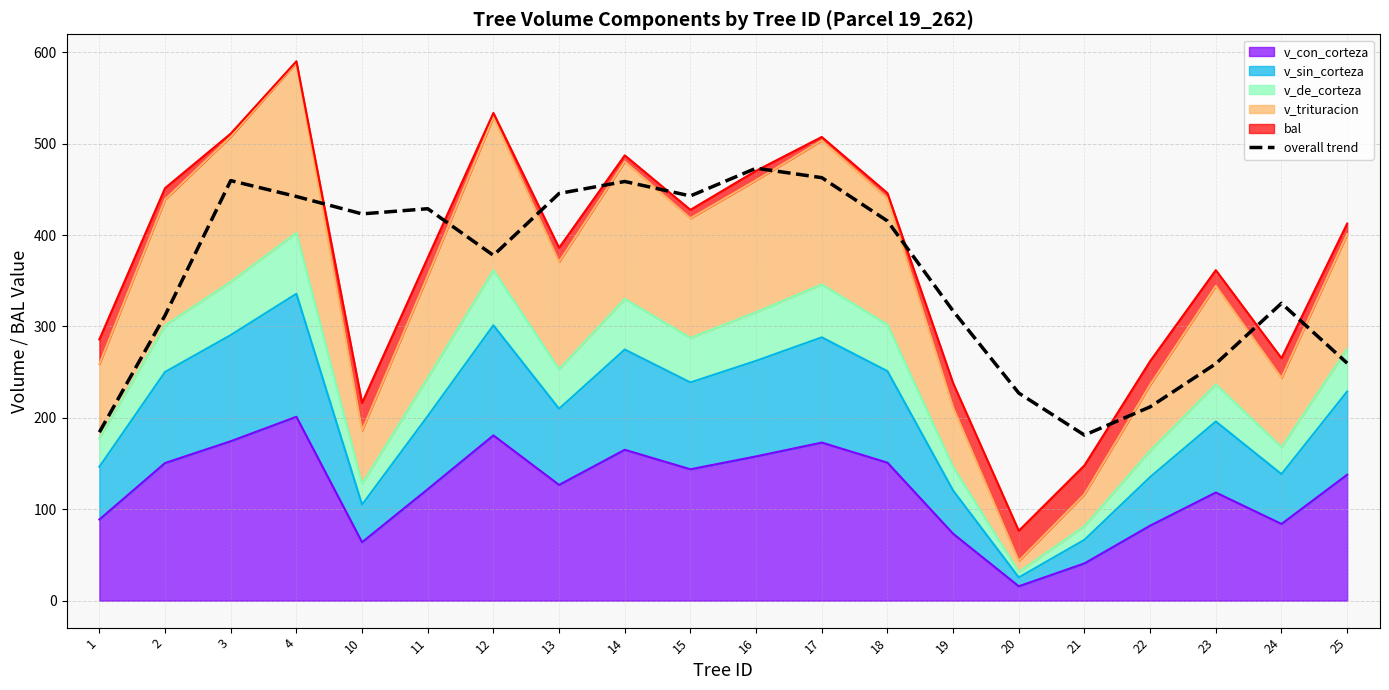

What is the change in value from 11 to 18?

-13.4